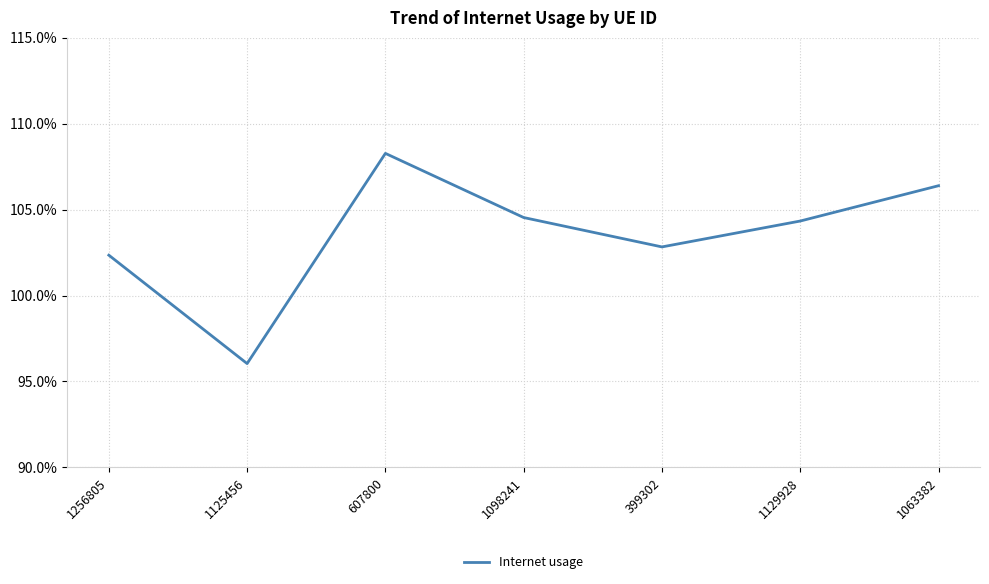

The value at 607800 is 1.1. True or false?

True